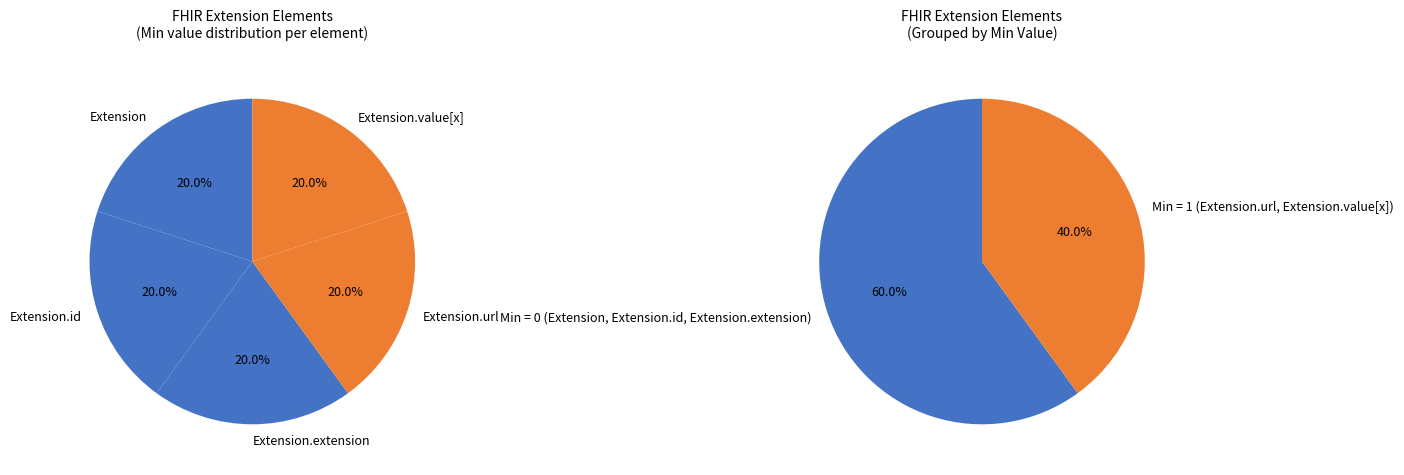

Which slice is the largest?

Extension.url